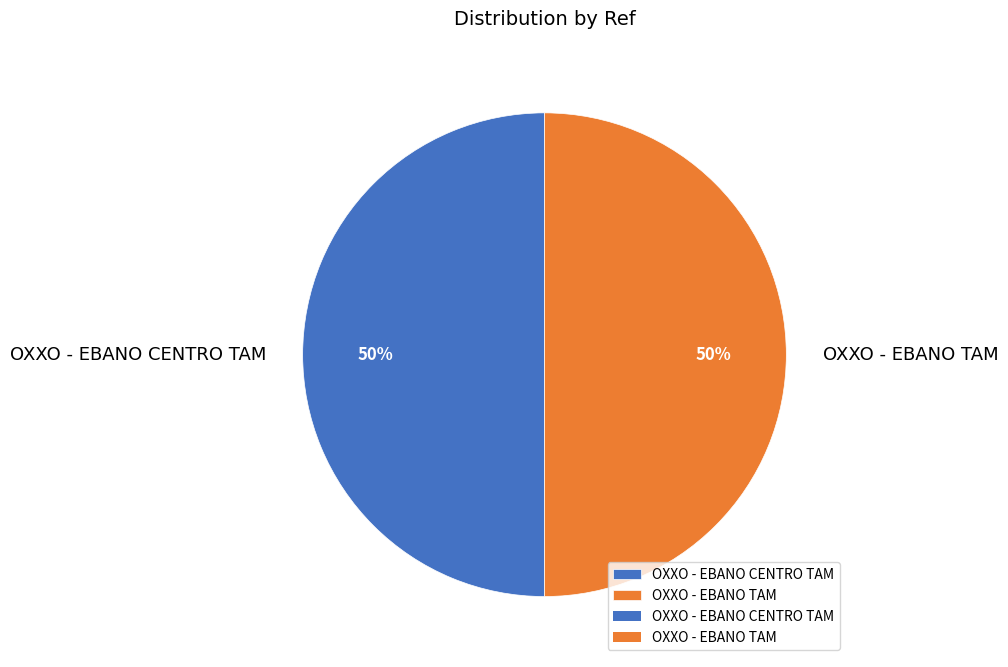

To the nearest percent, what is the average slice percentage?

50%